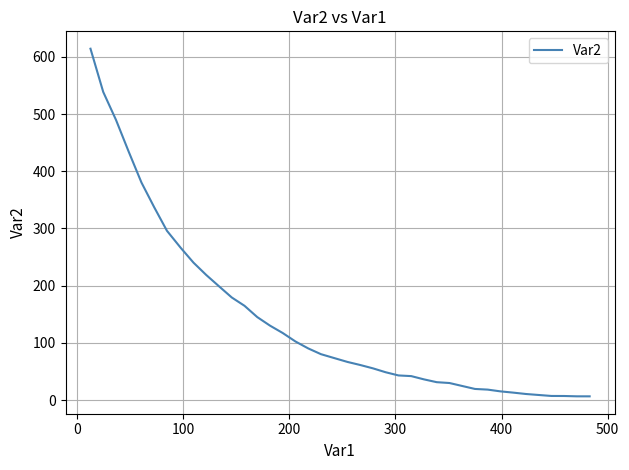

What is the minimum value shown in the chart?

6.4